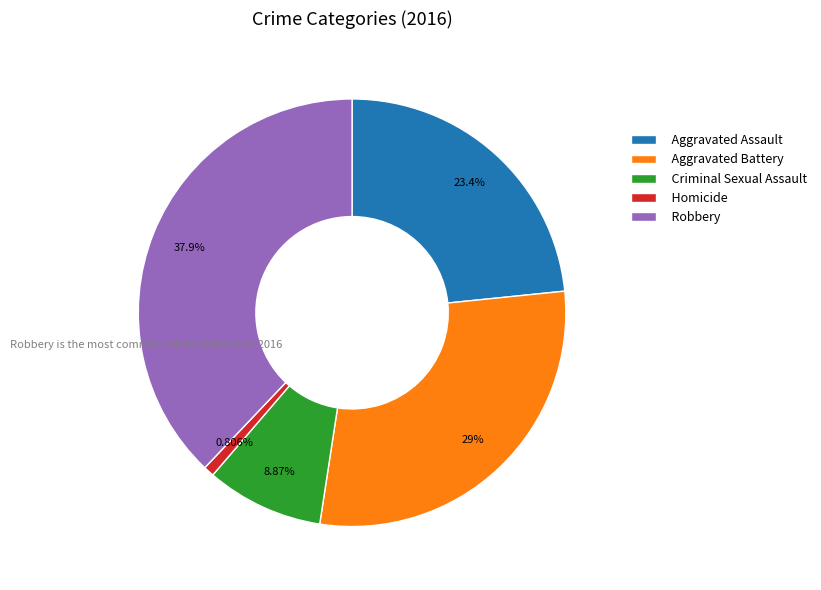

To the nearest percent, what percentage of the pie is Aggravated Assault?

23%